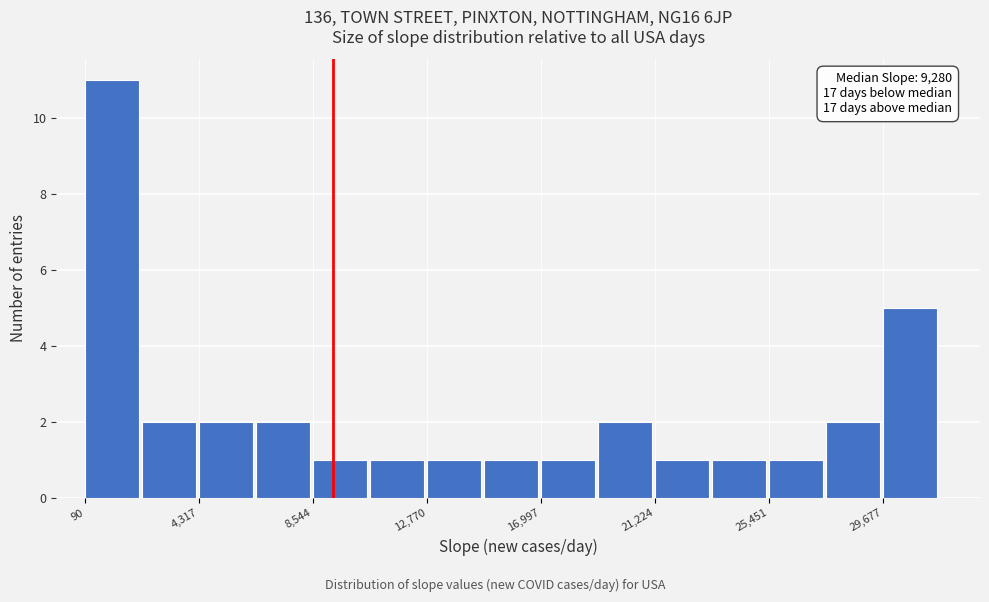

Which range on the x-axis has the tallest bar?

0 to 2000